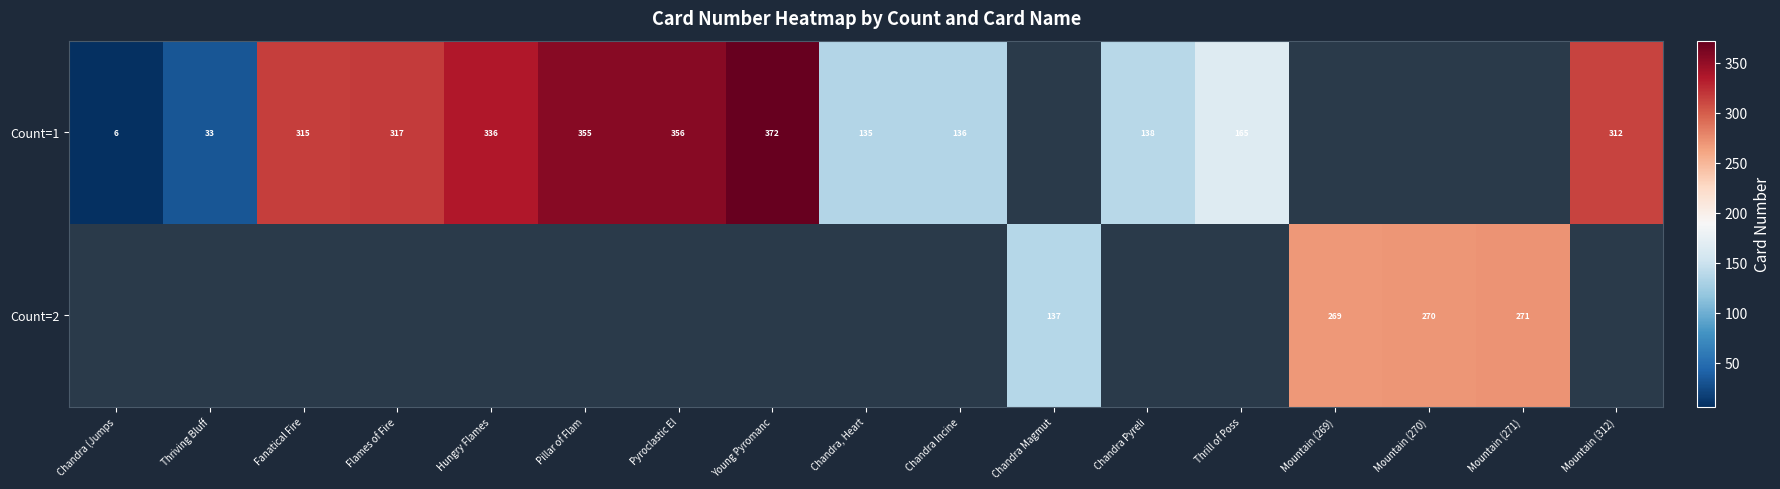

Is it true that Count=1 equals 317 at Flames of Fire?

True